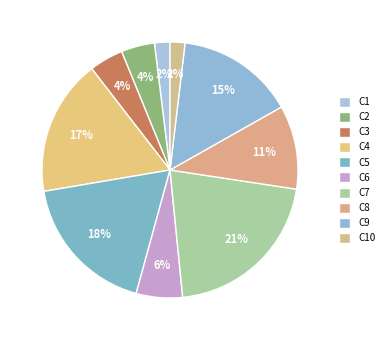

Count the number of slices in the pie.

10